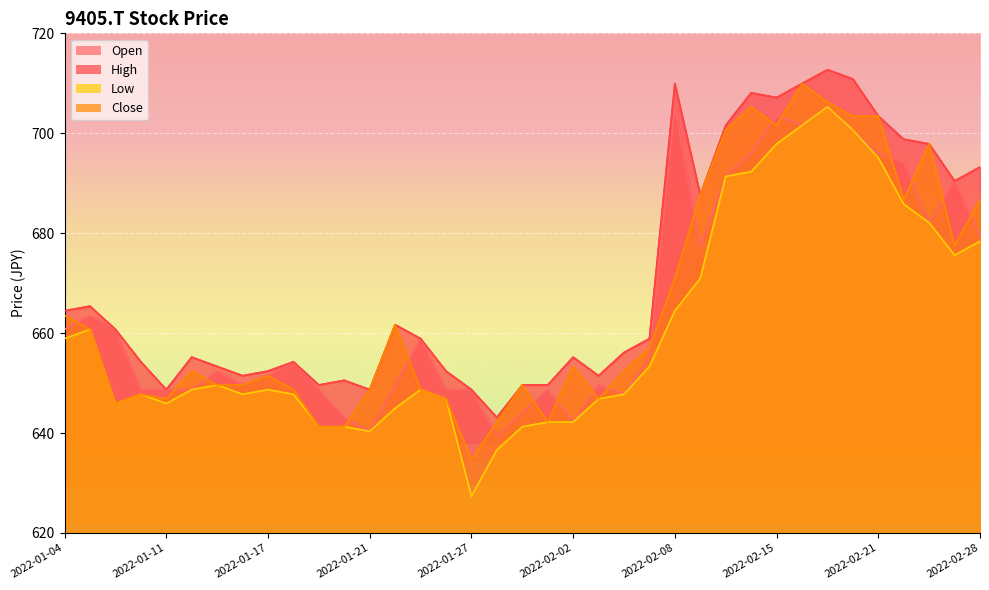

What is the average value of the Low series?

660.6